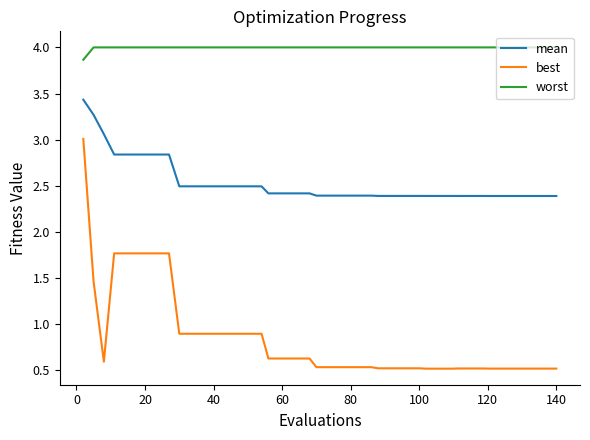

What is the maximum value shown in the chart?

4.0